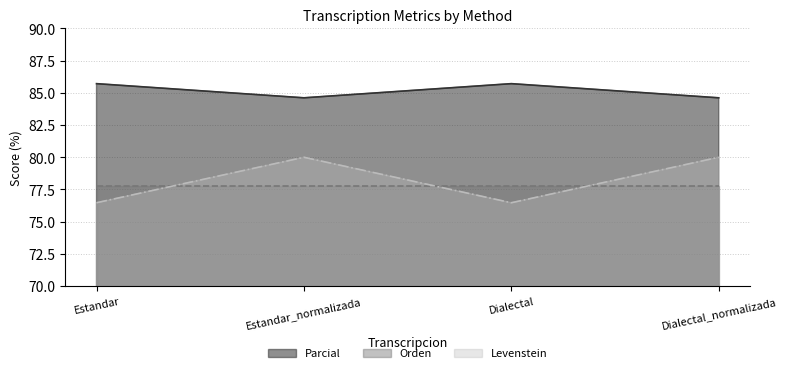

What is the approximate value of Levenstein at Estandar?

76.5